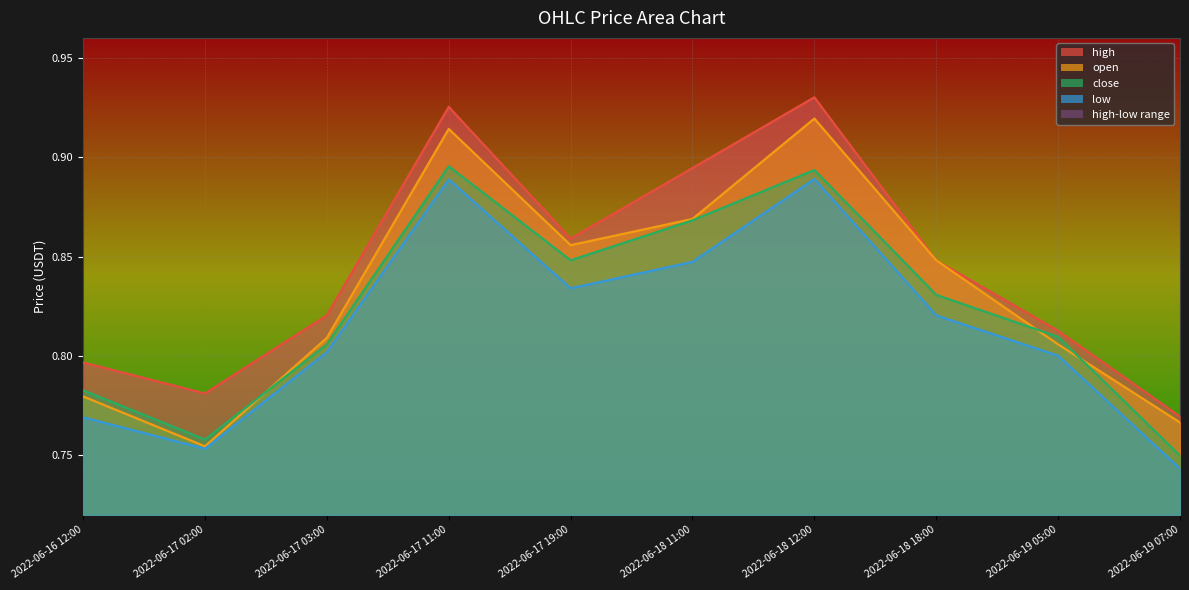

Where is the first local maximum for low?

2022-06-17 11:00